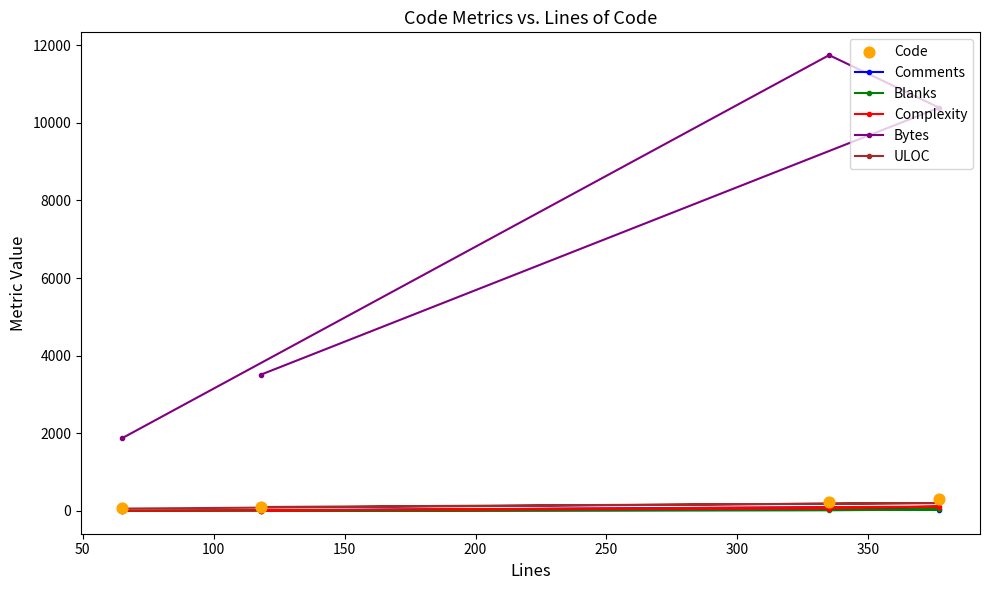

Which series has the largest total across all categories?

Bytes